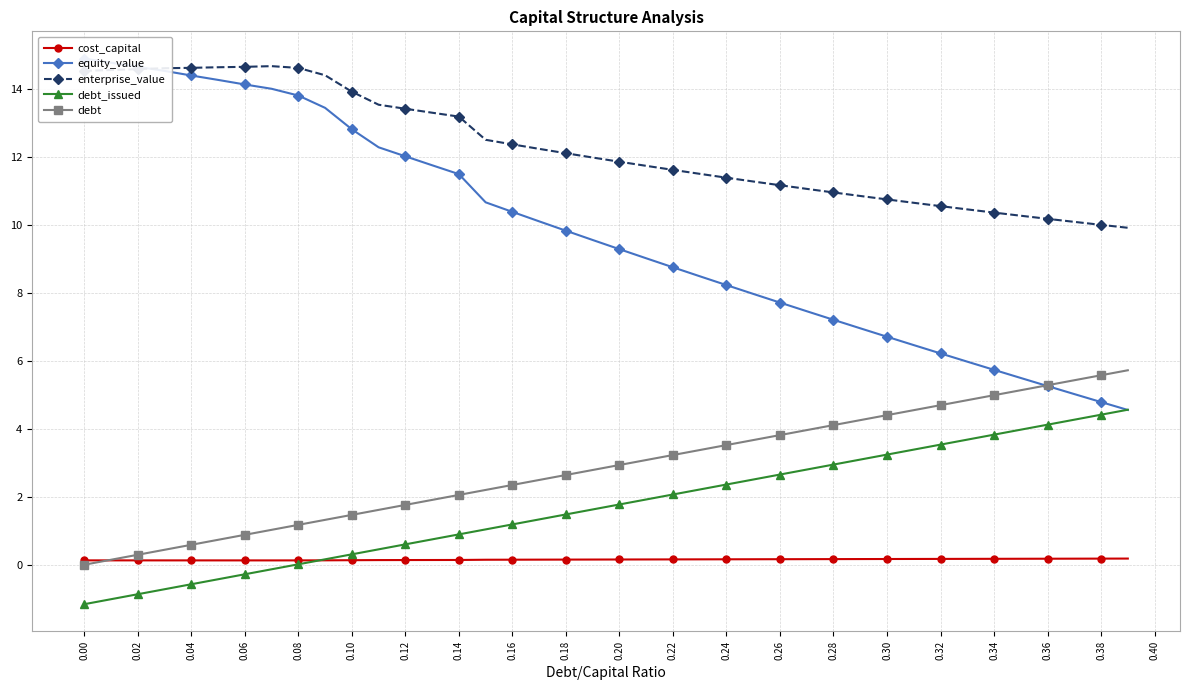

What is the maximum value for debt?

5.7